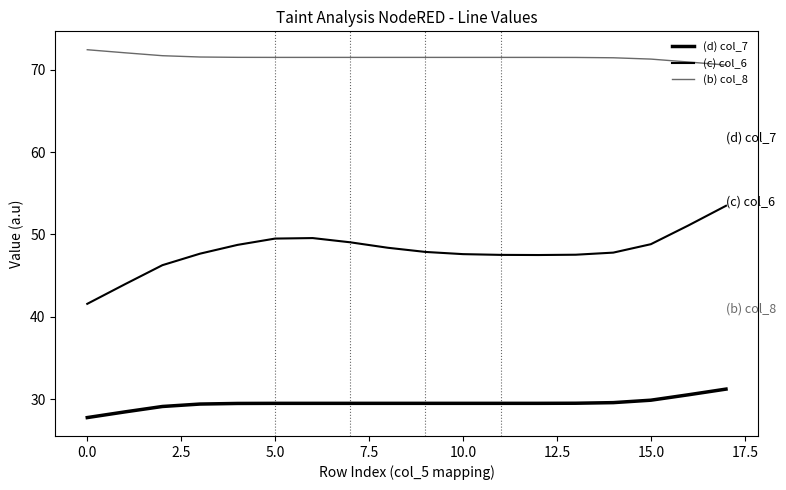

Reading left to right, transcribe all the data shown in this chart.

(d) col_7: 27.8	28.5	29.1	29.4	29.5	29.5	29.5	29.5	29.5	29.5	29.5	29.5	29.5	29.5	29.6	29.9	30.5	31.2
(c) col_6: 41.6	44.0	46.3	47.7	48.7	49.5	49.6	49.1	48.4	47.9	47.6	47.5	47.5	47.5	47.8	48.8	51.1	53.5
(b) col_8: 72.4	72.1	71.7	71.5	71.5	71.5	71.5	71.5	71.5	71.5	71.5	71.5	71.5	71.5	71.5	71.3	70.9	70.6